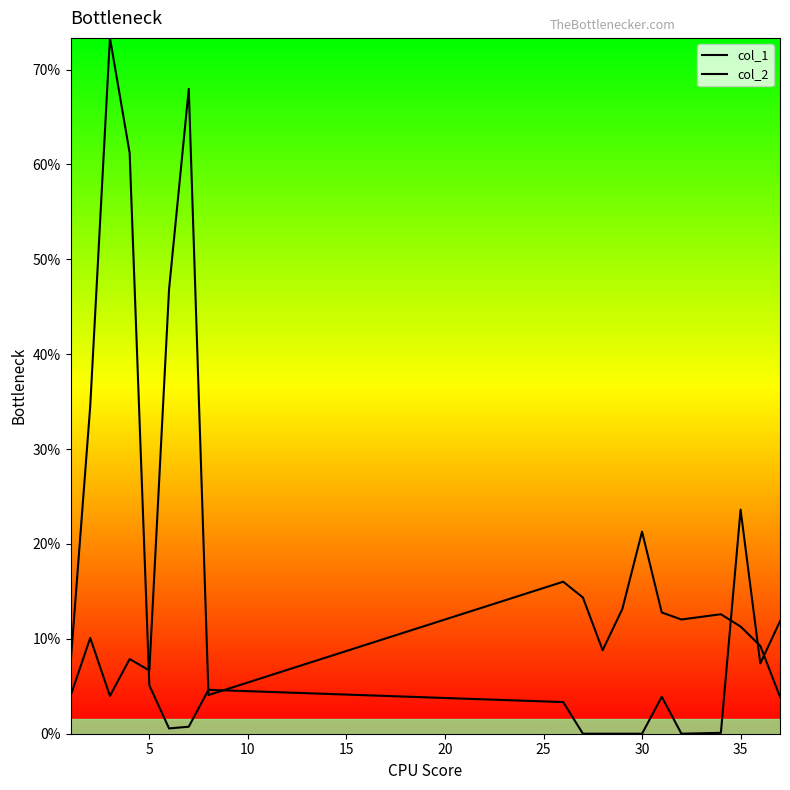

Which series changed the most between 12 and 15?

col_1